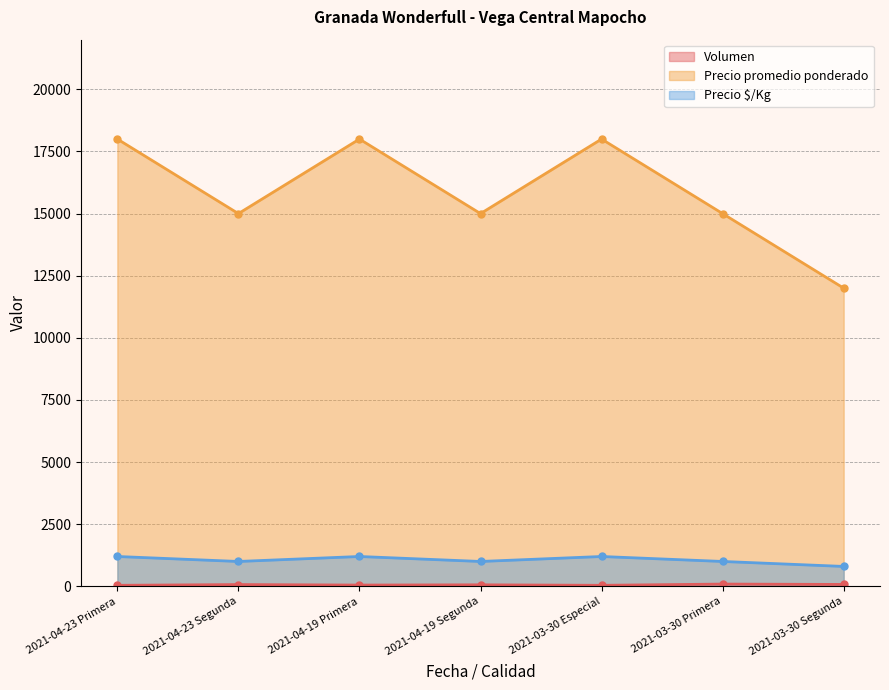

How many categories are shown in the chart?

7